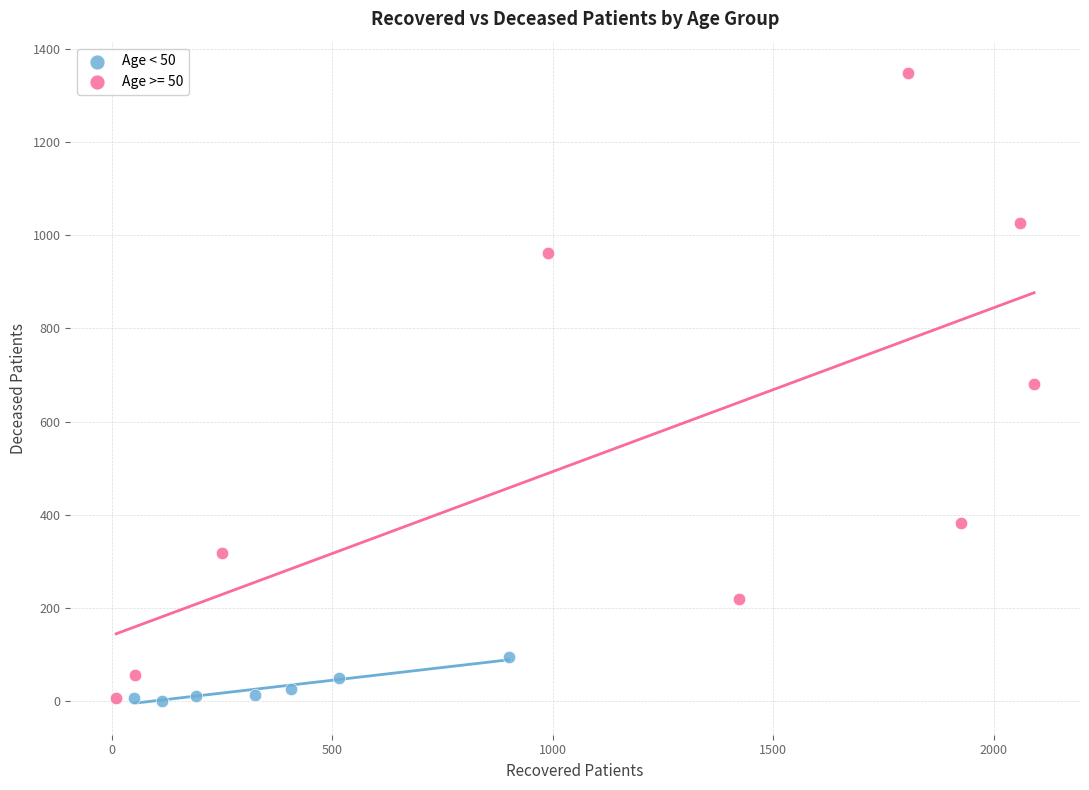

Which series has the largest Y range (max minus min)?

Age >= 50